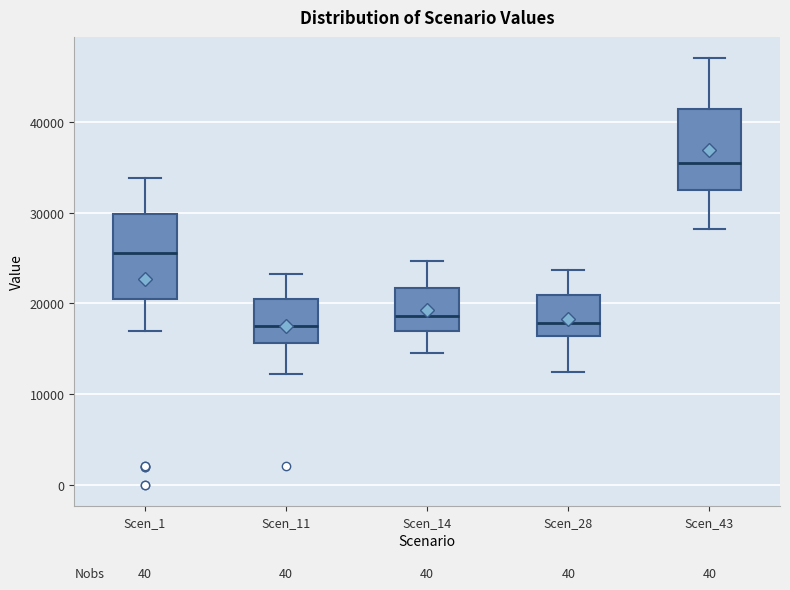

Reading left to right, transcribe this box plot: for each box, give where its median line is, the range the box spans, and where its two whiskers end, as read against the y-axis. The values are not printed on the chart, so give them approximately, as read against the axis.

Scen_1: median 26000, box 21000 to 30000, whiskers 17000 to 34000
Scen_11: median 18000, box 16000 to 21000, whiskers 12000 to 23000
Scen_14: median 19000, box 17000 to 22000, whiskers 15000 to 25000
Scen_28: median 18000, box 16000 to 21000, whiskers 12000 to 24000
Scen_43: median 35000, box 32000 to 41000, whiskers 28000 to 47000